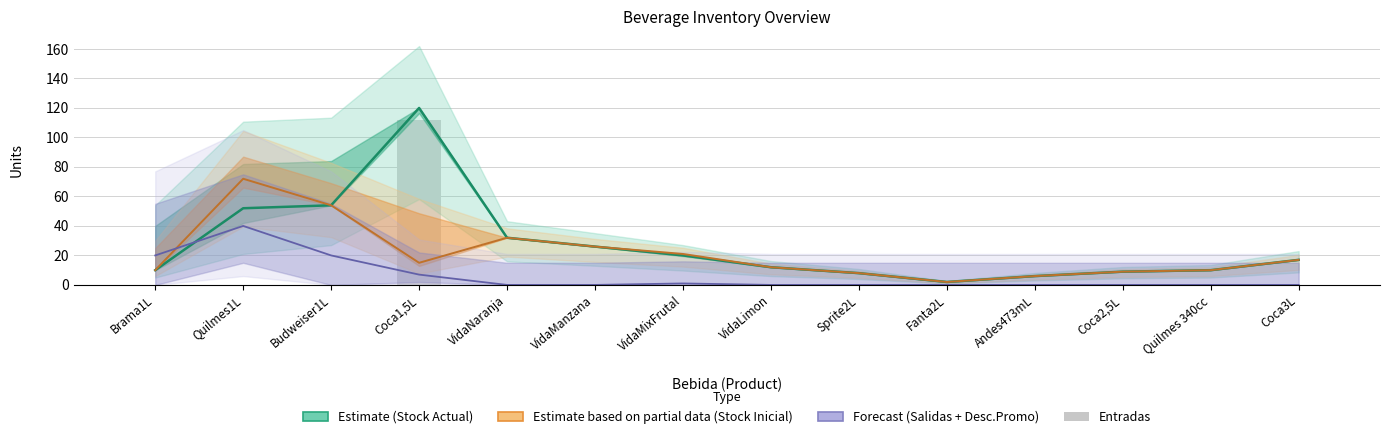

The value at VidaManzana is 0. True or false?

True